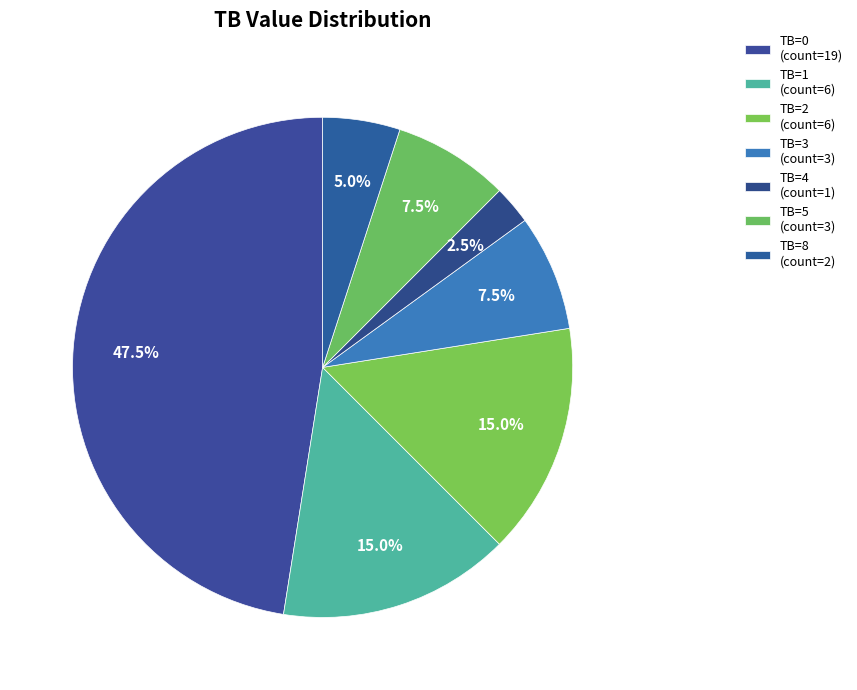

Which slice is the smallest?

TB=4